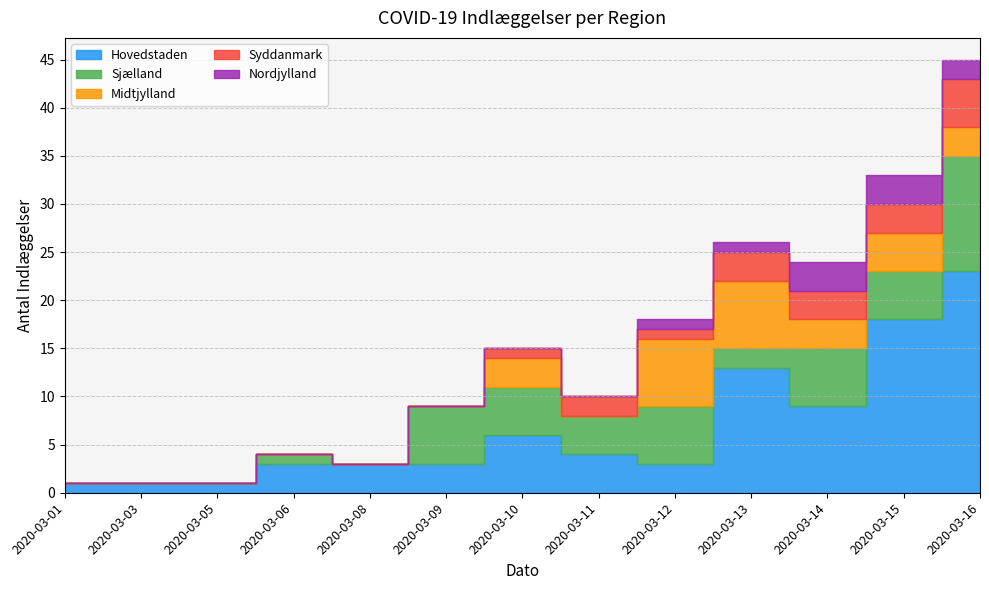

Which label corresponds to the smallest value in the chart?

2020-03-01